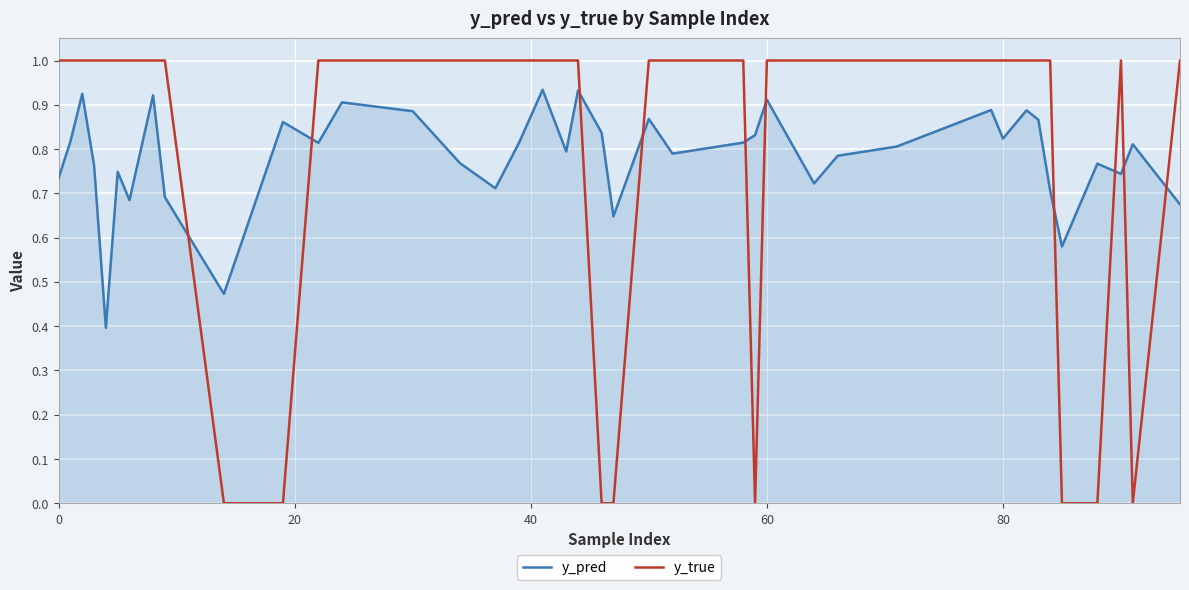

Does the chart display data point markers on the line(s)?

No